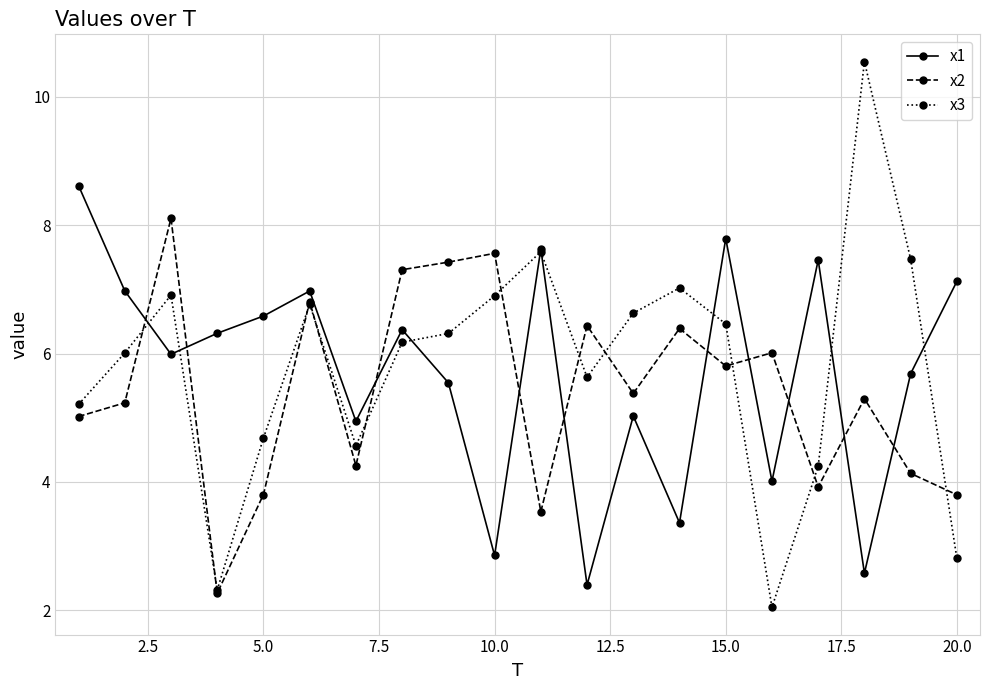

How many data points does each series have?

20